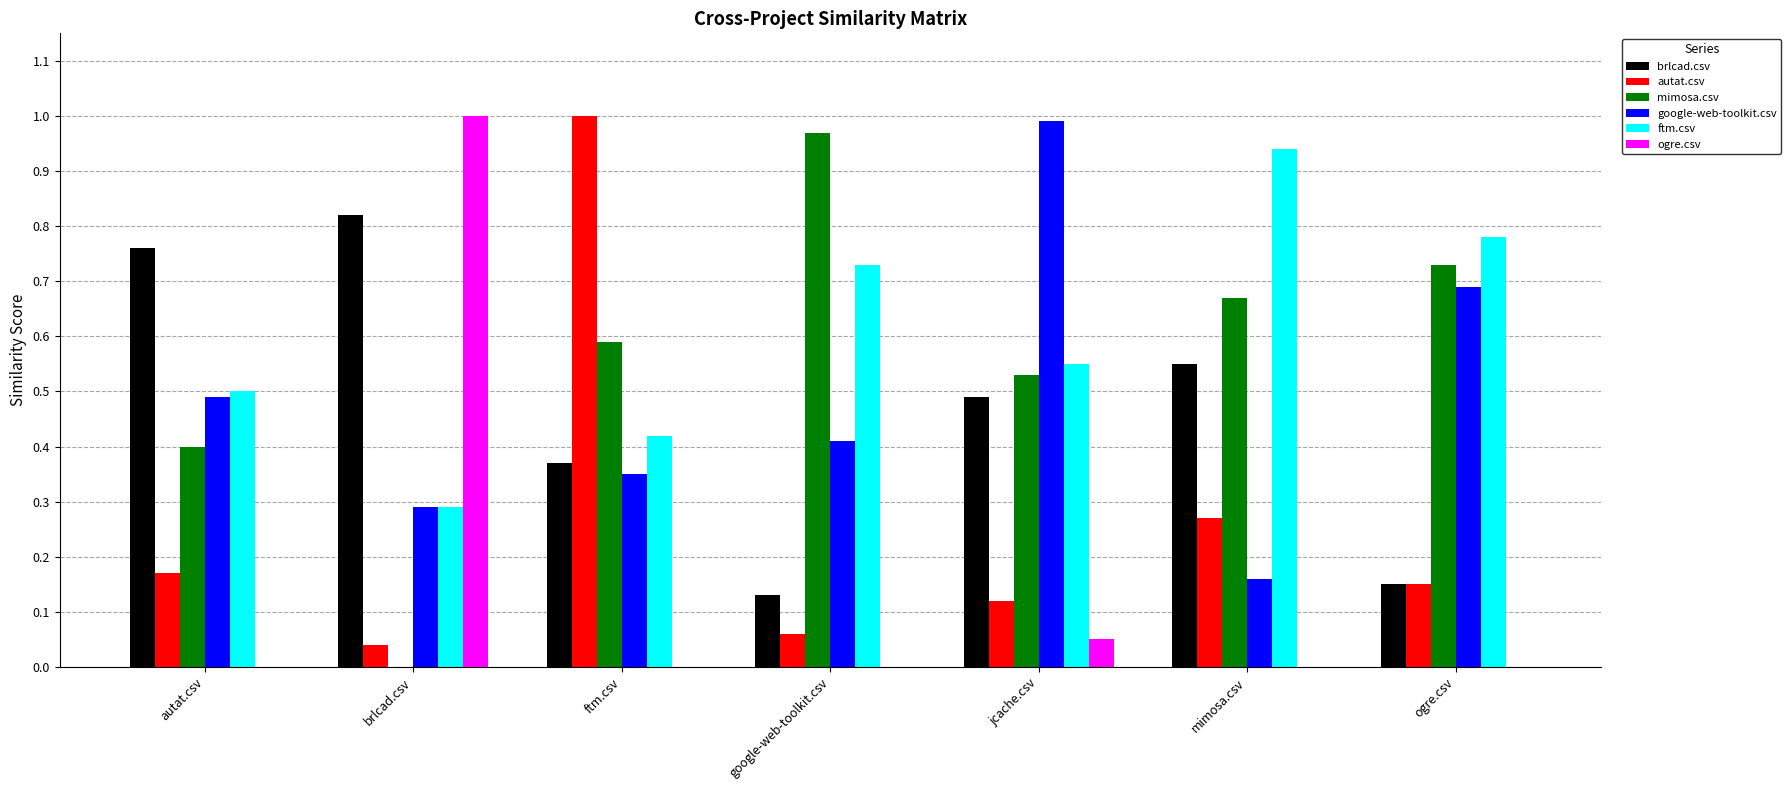

What is the sum of the mimosa.csv values at mimosa.csv and ftm.csv?

1.3